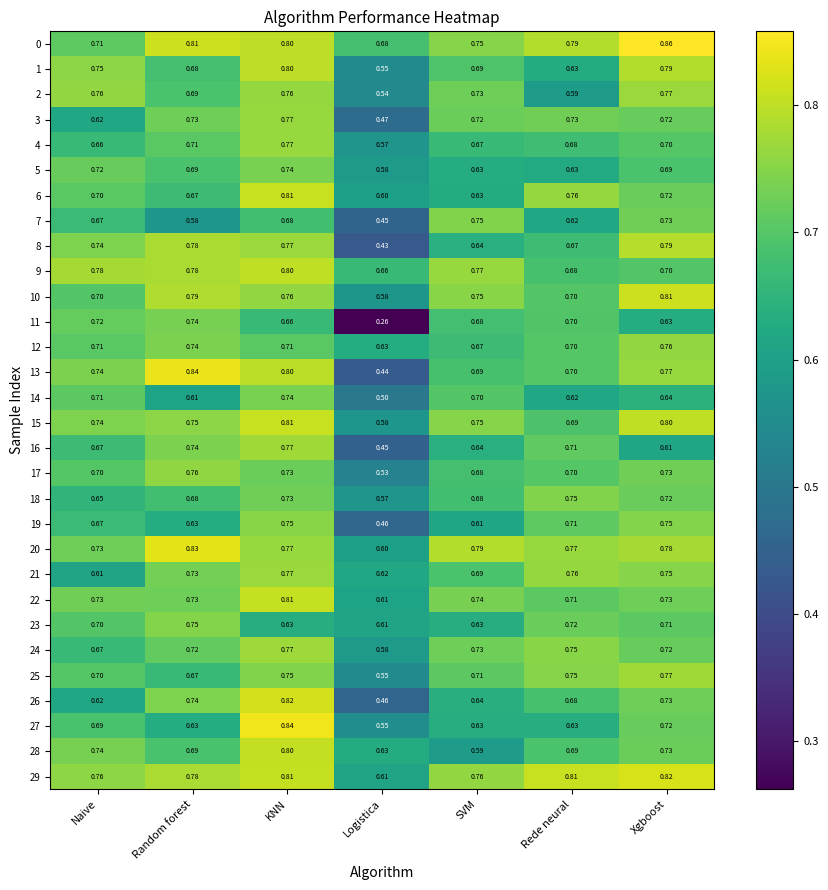

Rank the categories by 14 value from highest to lowest.

KNN, Naive, SVM, Xgboost, Rede neural, Random forest, Logistica